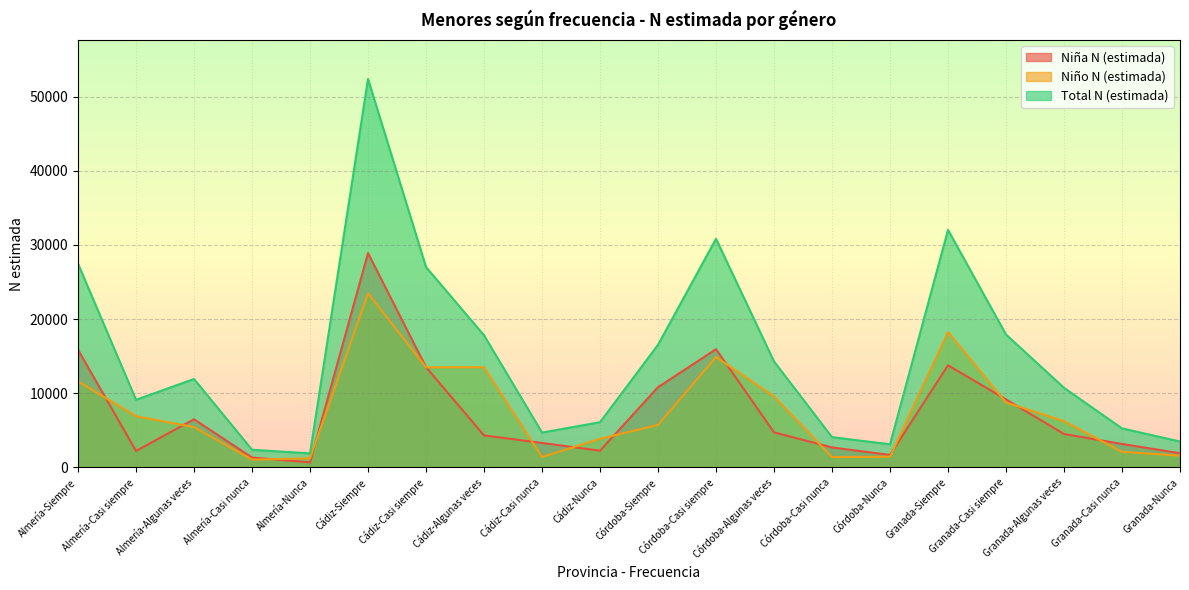

At which label does Niña N (estimada) reach its minimum?

Almería-Nunca